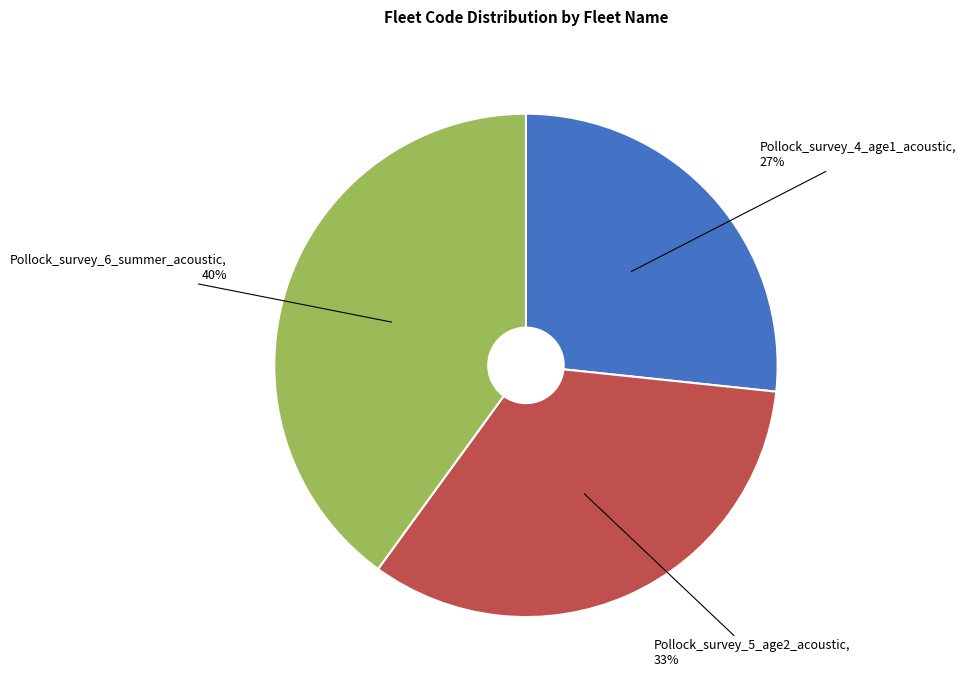

Do Pollock_survey_4_age1_acoustic and Pollock_survey_5_age2_acoustic together represent more than half of the pie?

Yes